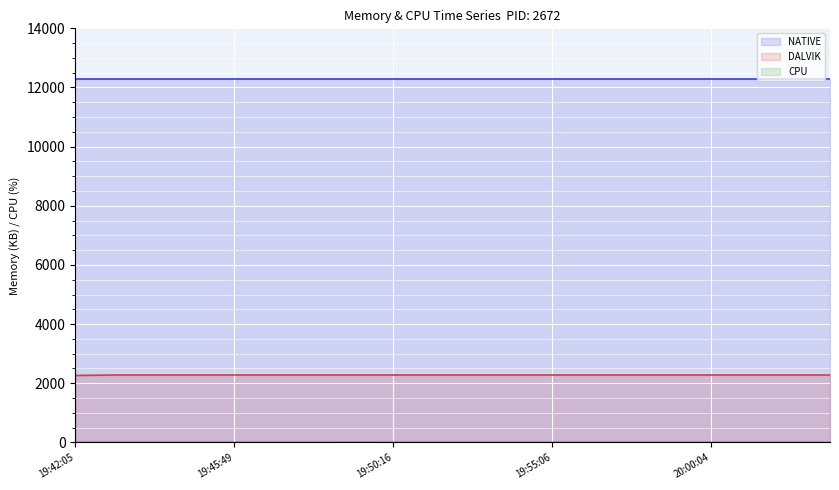

What is the difference between the highest and lowest values at 19:42:05?

12288.0